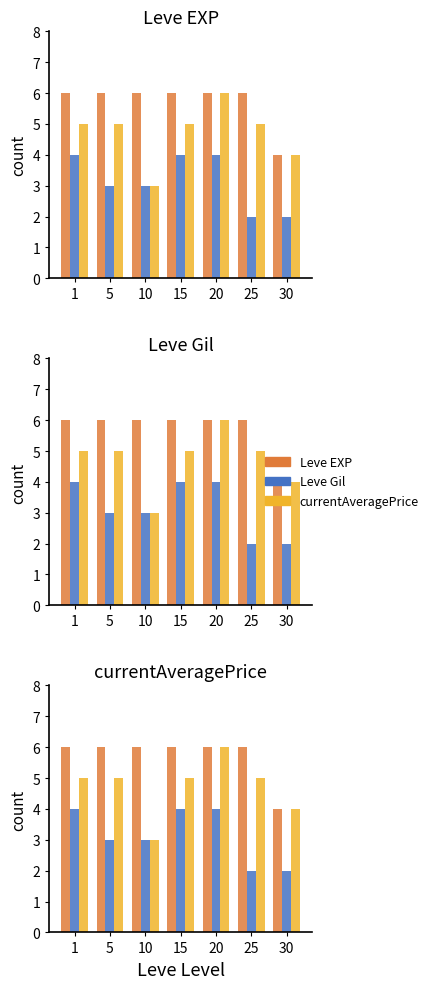

What is the difference between the maximum and minimum values in the Leve EXP series?

2